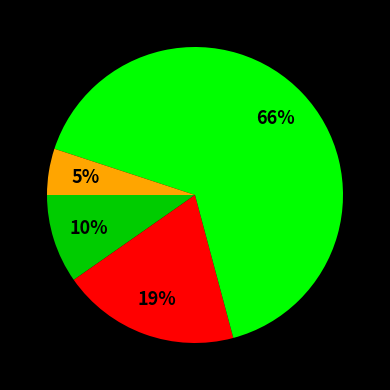

Is there any slice that represents more than half of the pie?

Yes